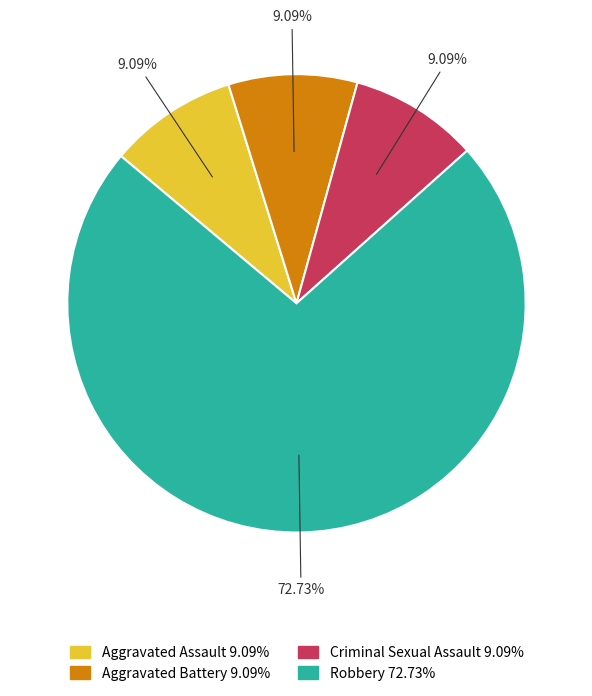

Is there a majority slice in this chart?

Yes